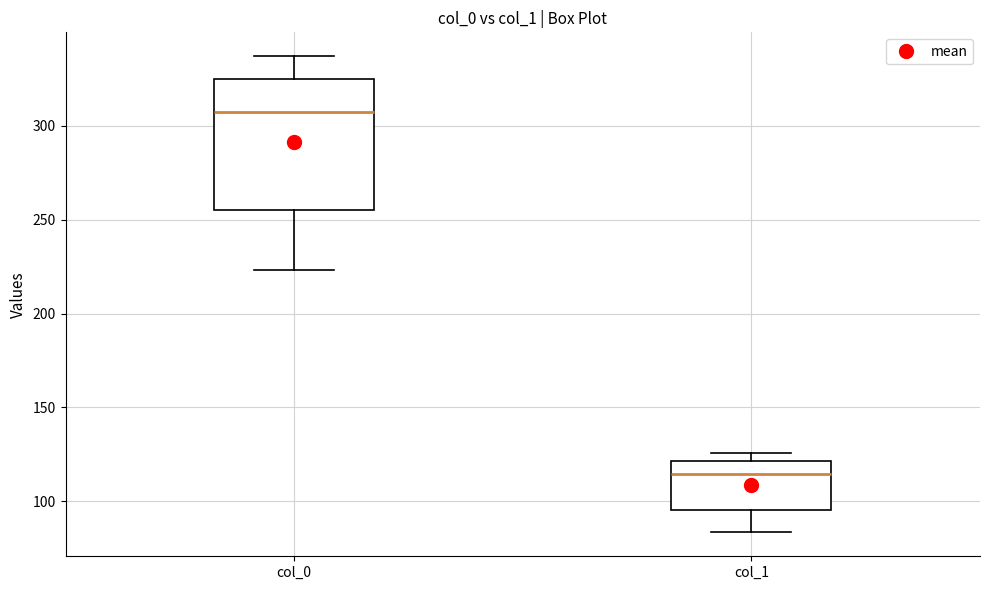

Which box has the highest median line?

col_0